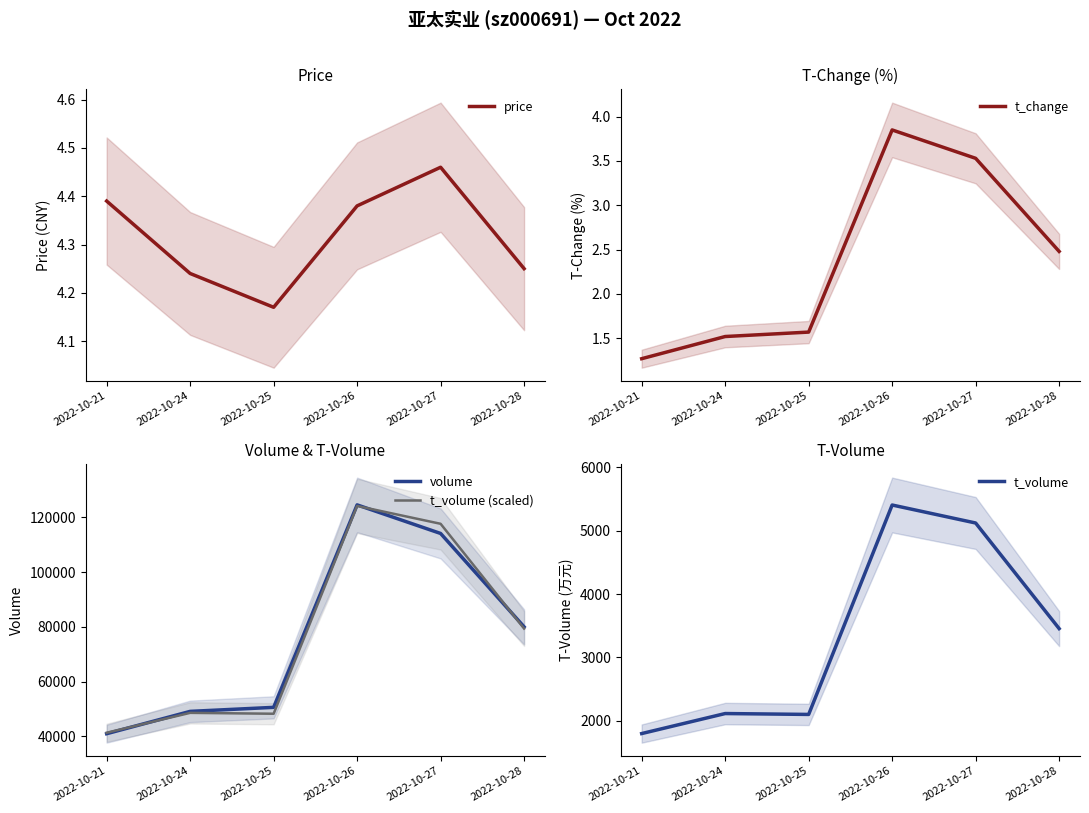

How many distinct data groups are displayed?

5